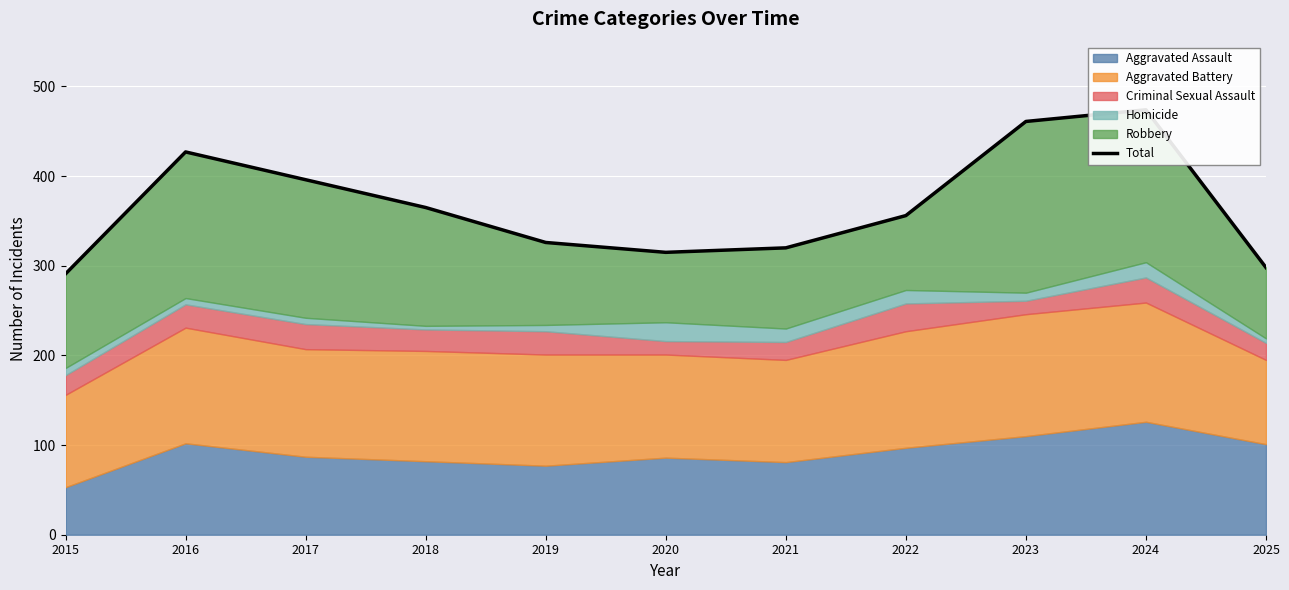

At which category does the data reach its first local valley?

2020